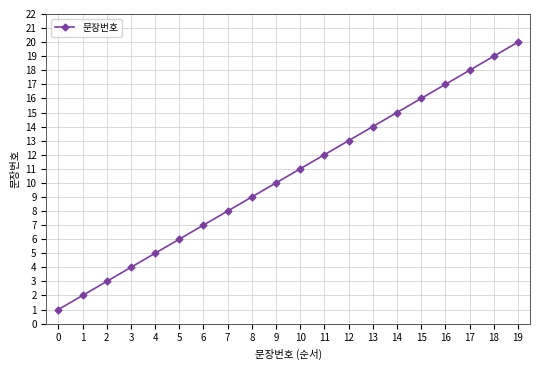

Read the value at 8, to the nearest 5.

10